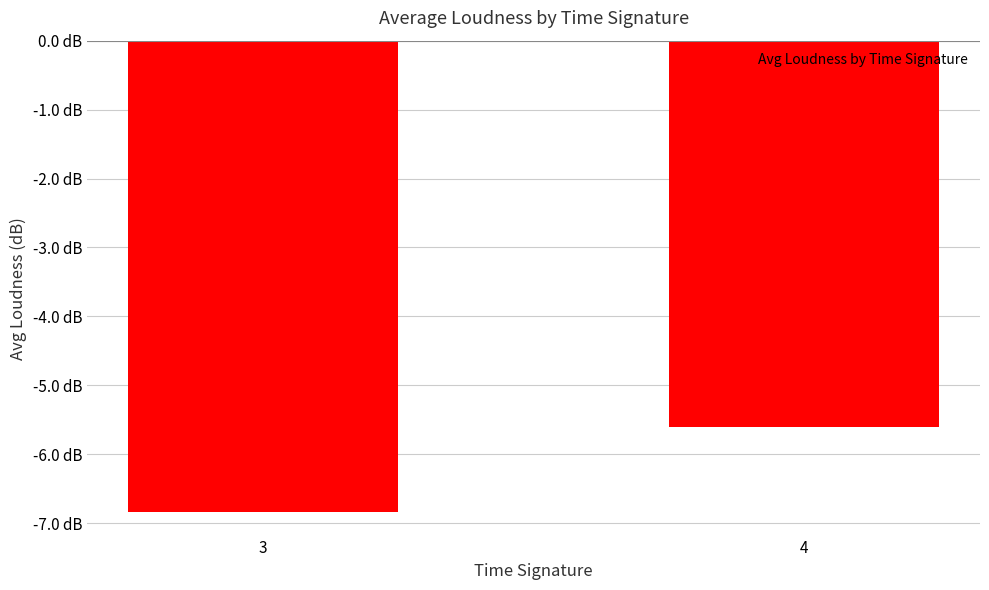

Is it true that the value at 3 is -6.8?

True